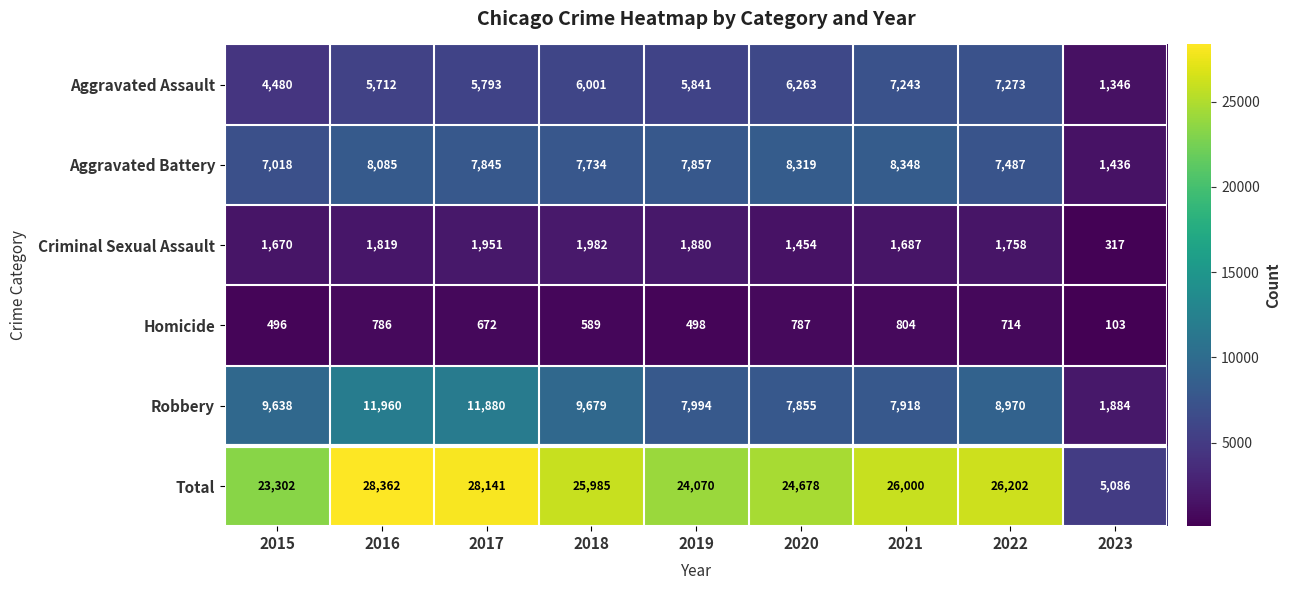

What is the minimum value shown in the chart?

103